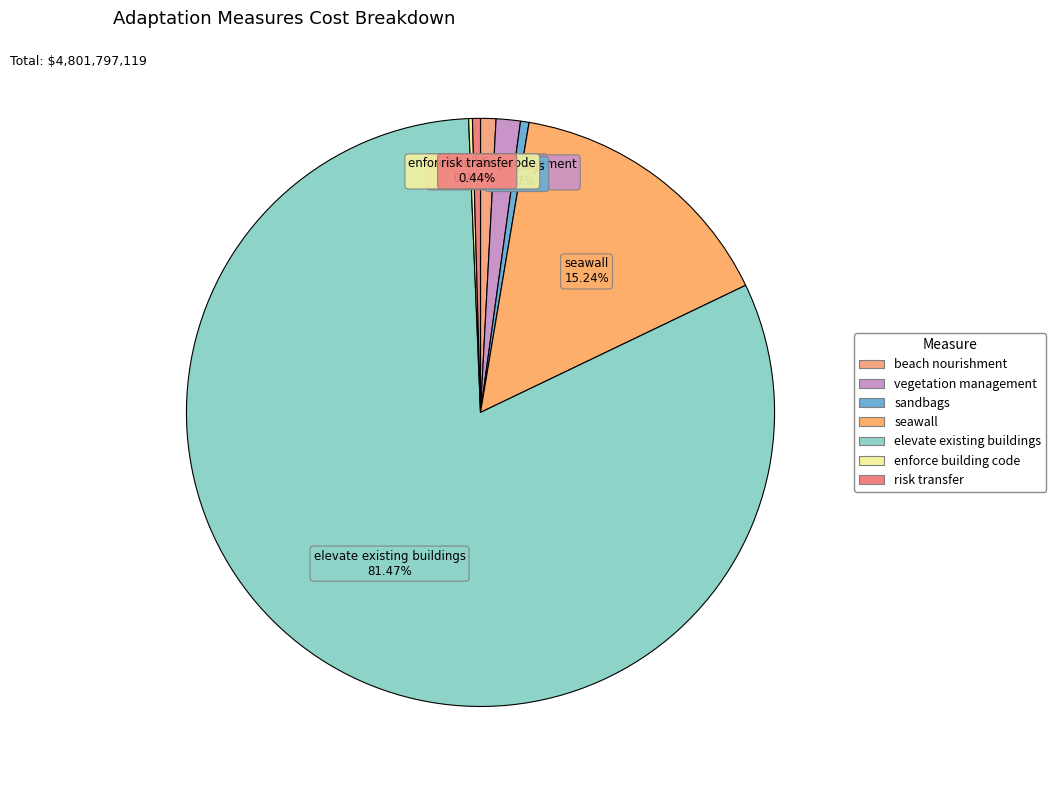

Which has a higher value, vegetation management or seawall?

seawall